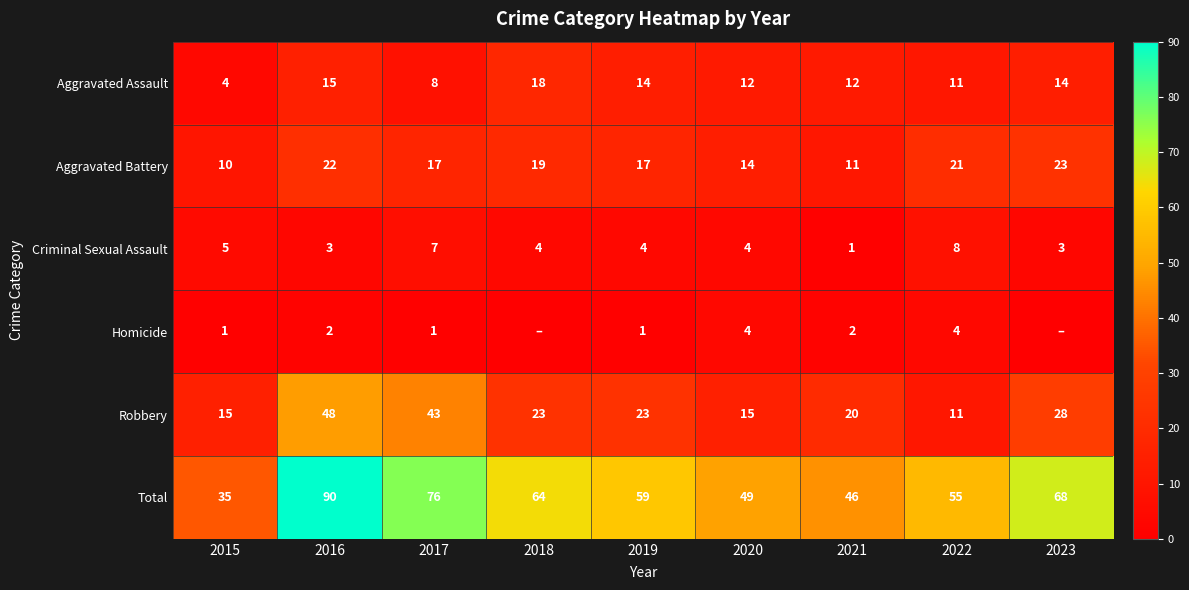

At how many categories does at least one series exceed 66?

3